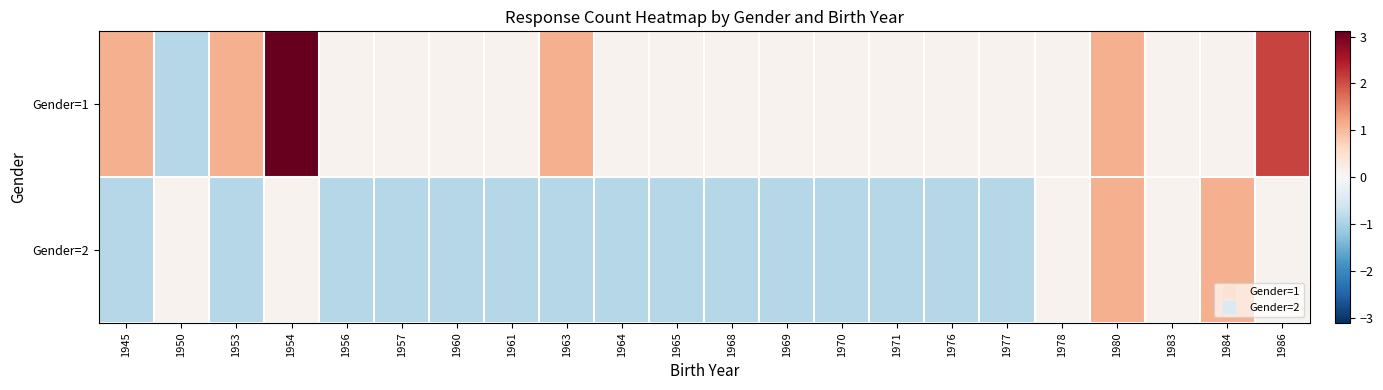

Between 1976 and 1977, which is larger?

1976